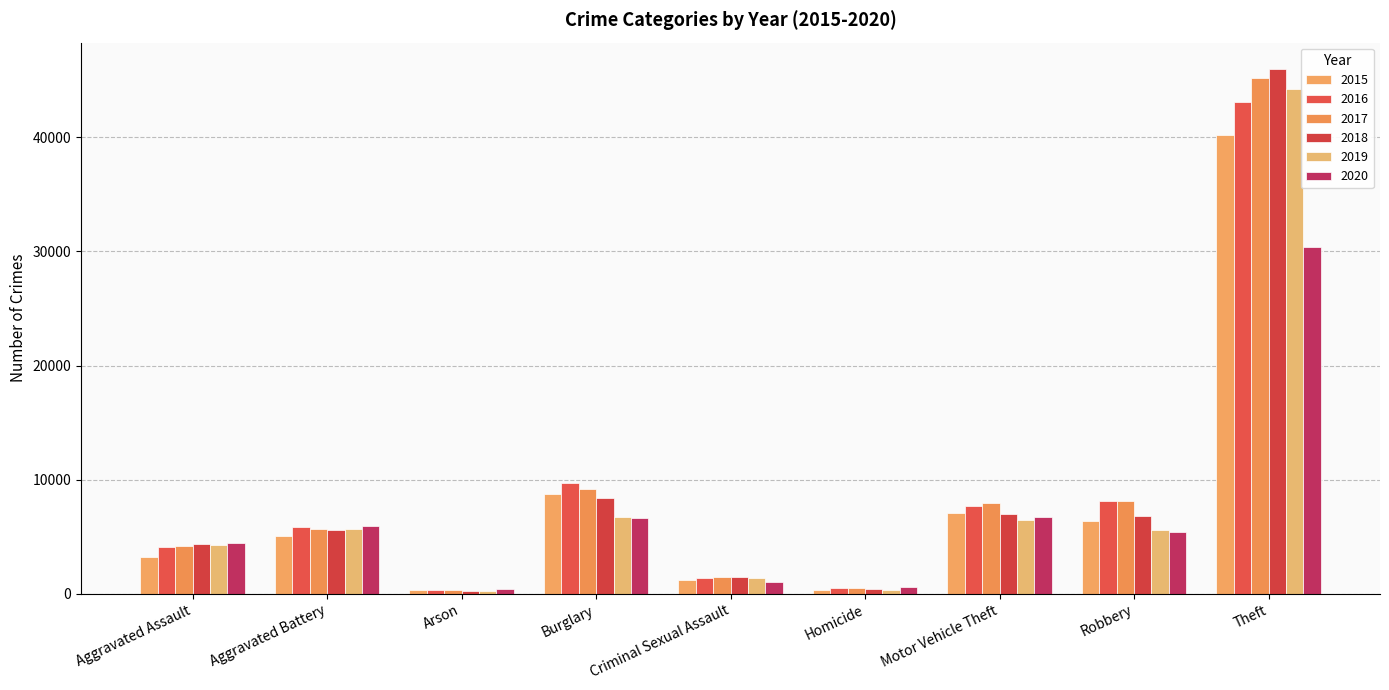

Which series has the largest range (max minus min)?

2018